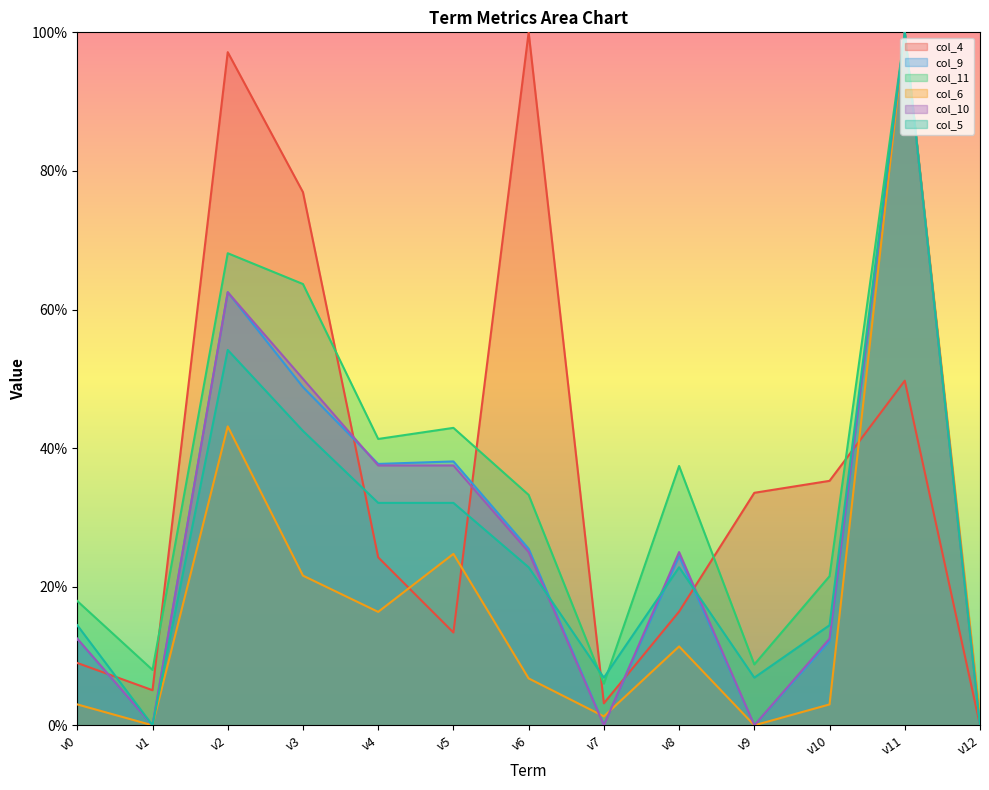

How many lines are shown in the chart?

6